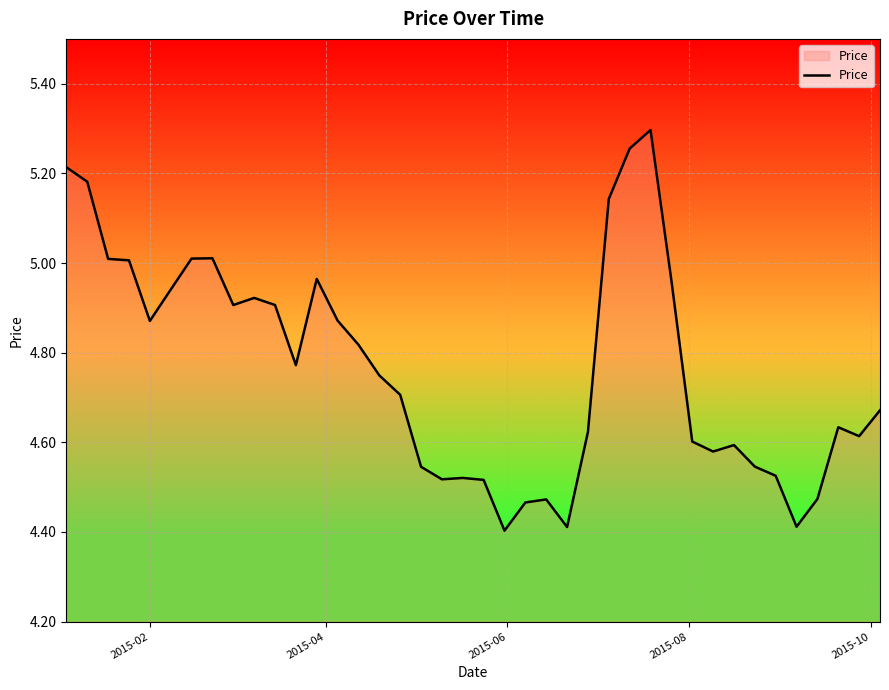

What is the difference between the second highest and second lowest values?

0.8